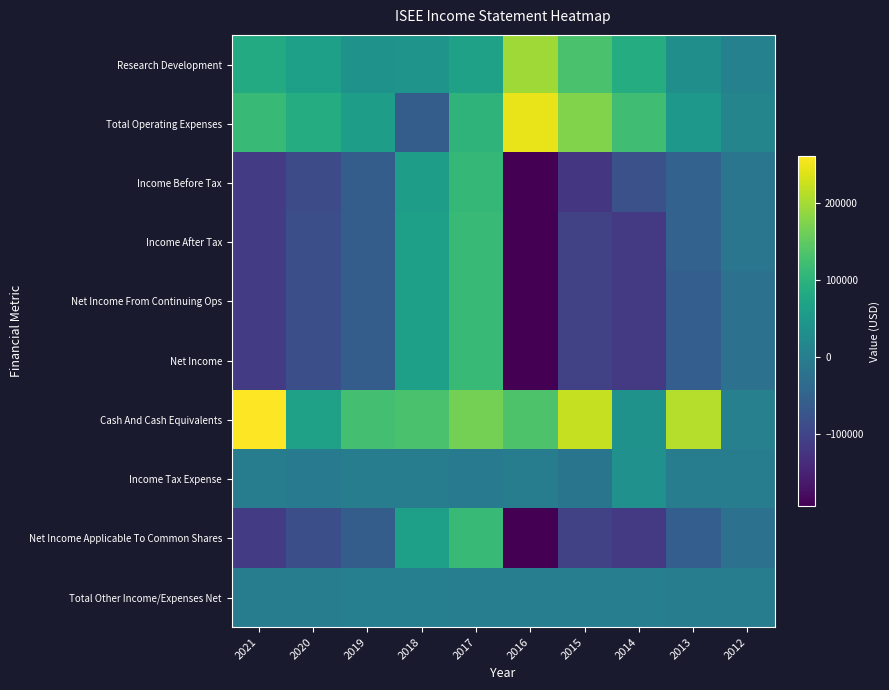

Which category has the highest value across all series?

2021